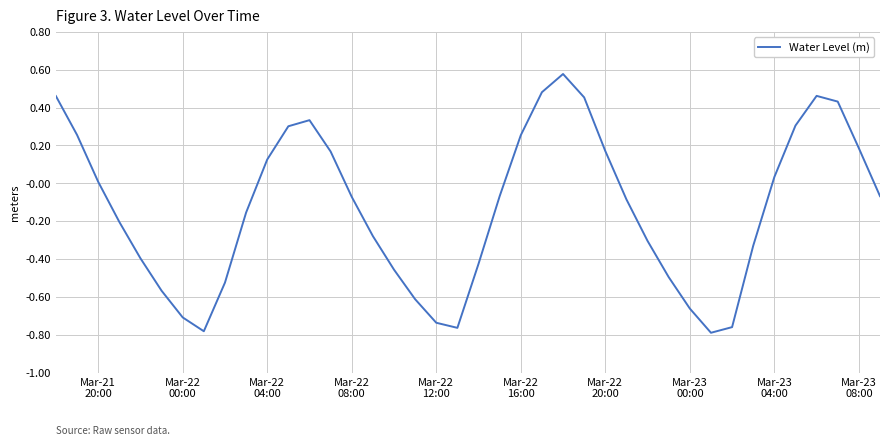

True or false: the data has more than 0 interior local peaks.

True